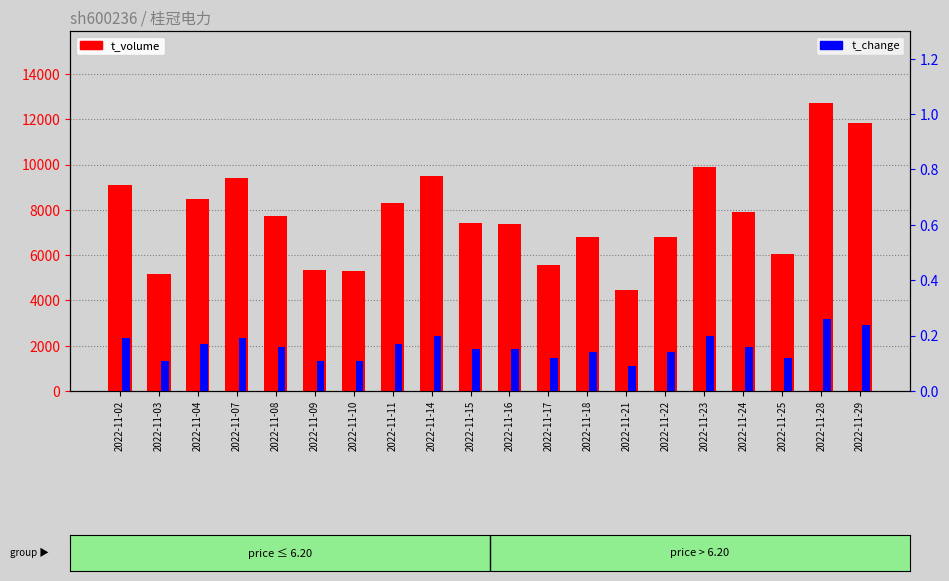

What are all the series names shown in the legend?

t_volume, t_change